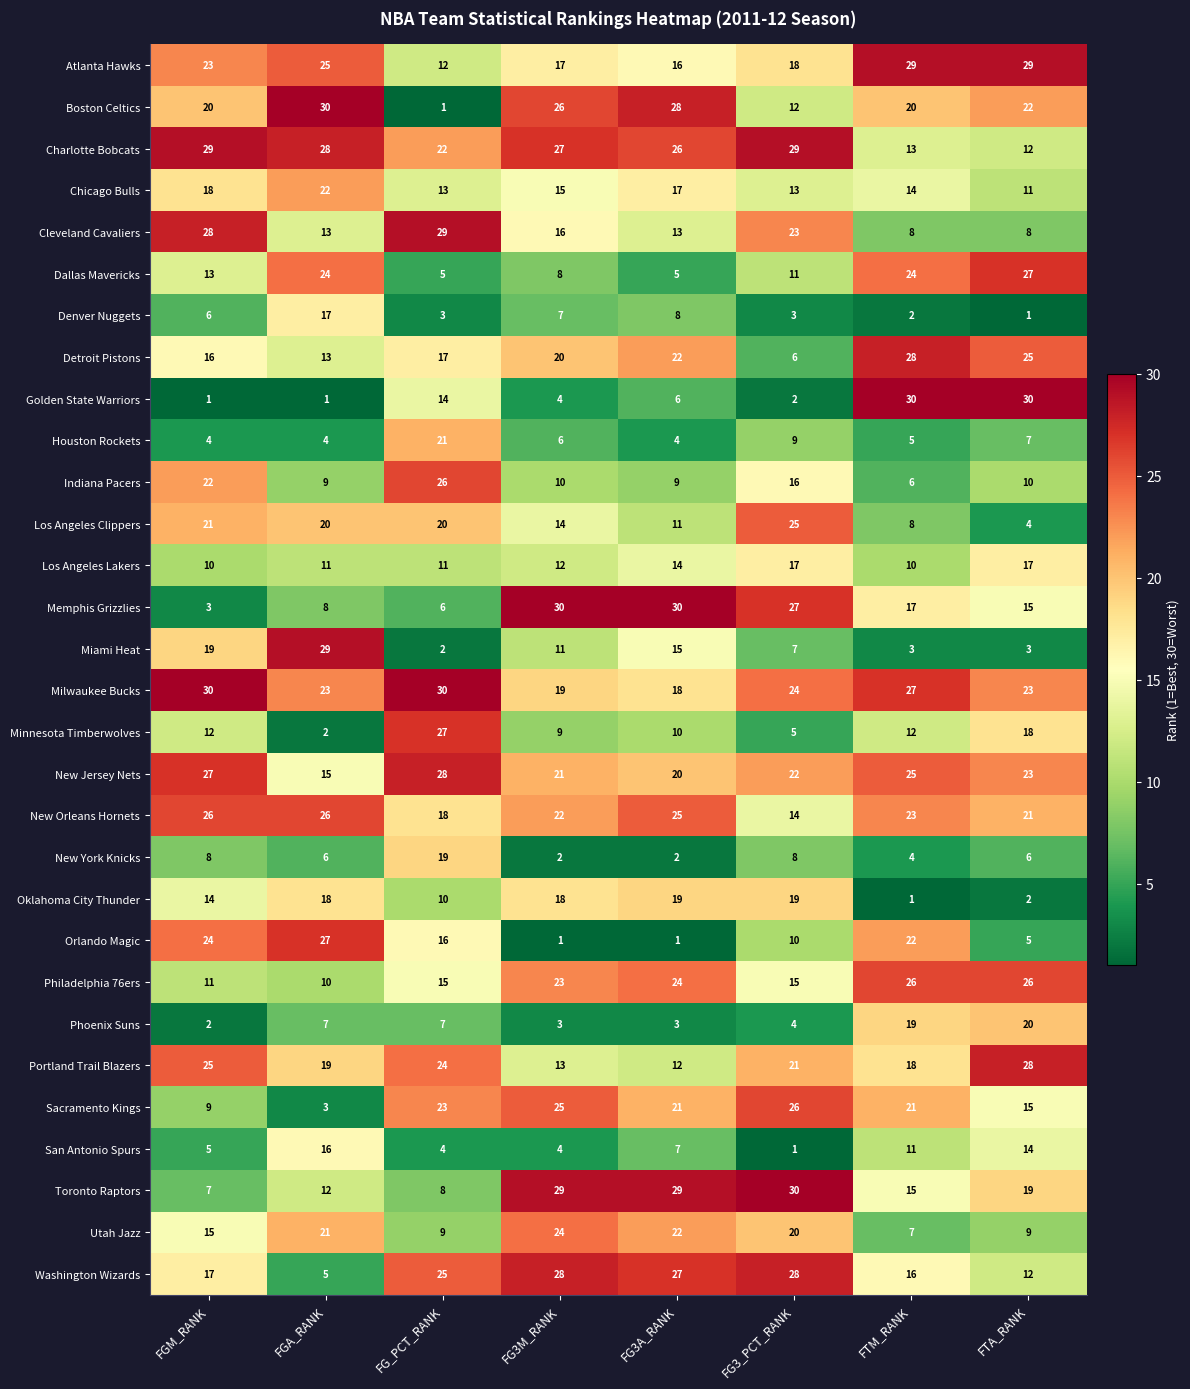

What is the sum of all Golden State Warriors values?

88